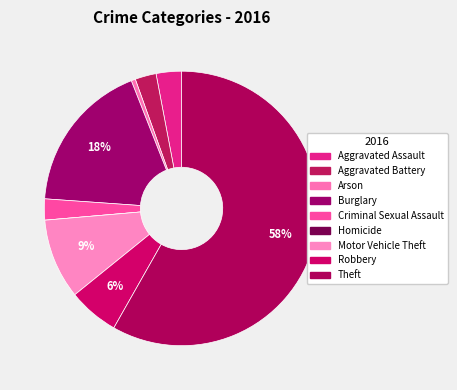

What is the majority slice?

Theft